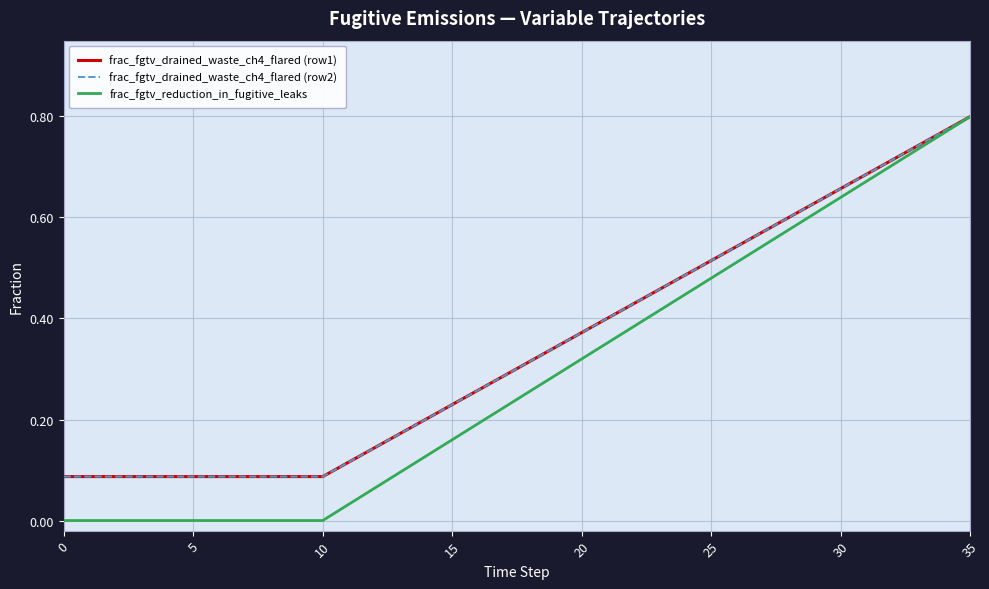

Does the chart have visible grid lines?

Yes